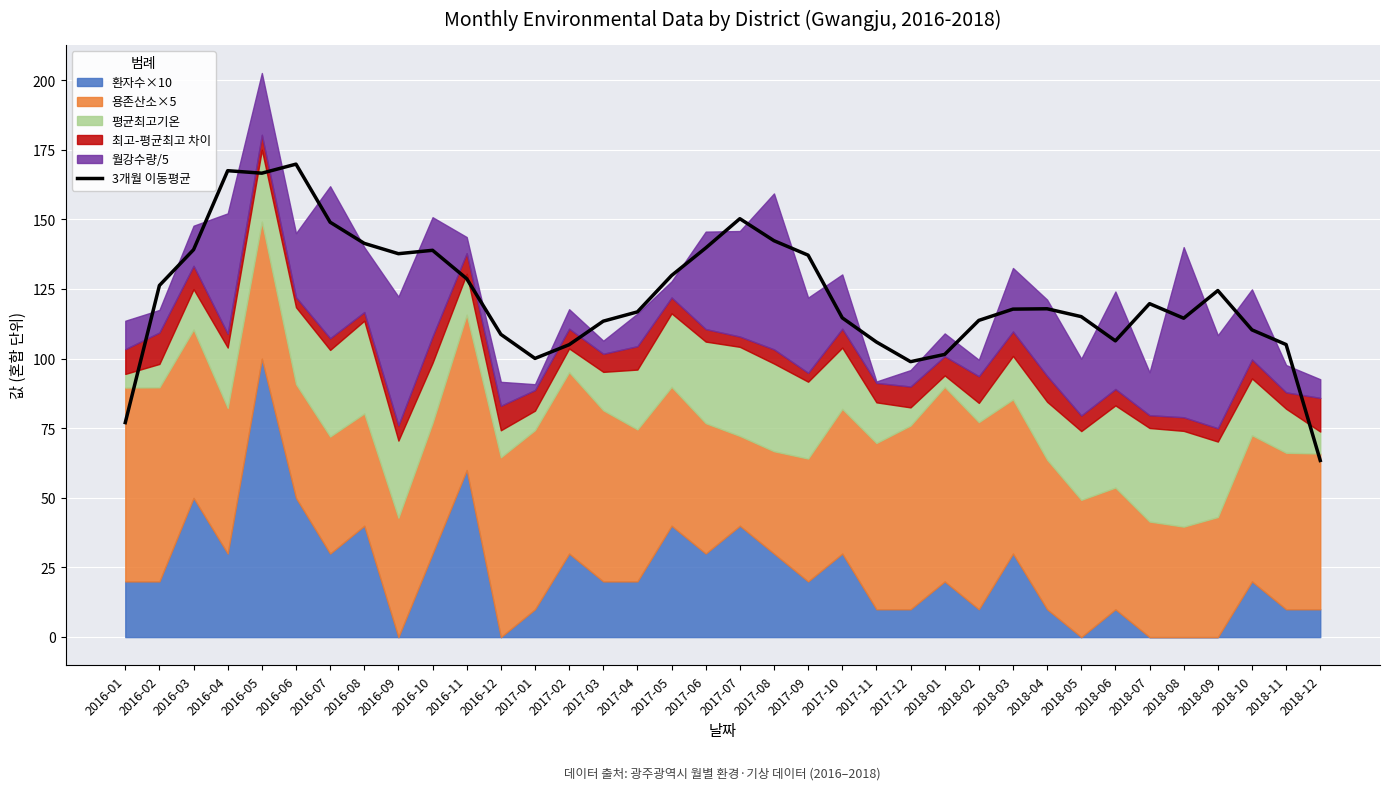

Reading right to left, list all the values displayed in this chart.

2018-12=63.4	2018-11=105.1	2018-10=110.3	2018-09=124.5	2018-08=114.5	2018-07=119.8	2018-06=106.4	2018-05=115.1	2018-04=117.9	2018-03=117.8	2018-02=113.8	2018-01=101.5	2017-12=98.9	2017-11=106.0	2017-10=114.7	2017-09=137.2	2017-08=142.4	2017-07=150.3	2017-06=139.8	2017-05=129.9	2017-04=116.8	2017-03=113.5	2017-02=105.0	2017-01=100.1	2016-12=108.7	2016-11=128.7	2016-10=138.9	2016-09=137.7	2016-08=141.4	2016-07=149.0	2016-06=169.9	2016-05=166.6	2016-04=167.5	2016-03=139.2	2016-02=126.3	2016-01=77.0